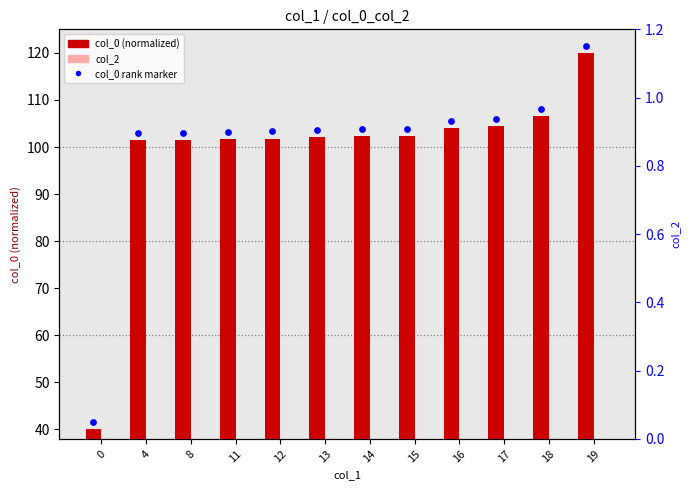

At how many categories does at least one series exceed 11?

12